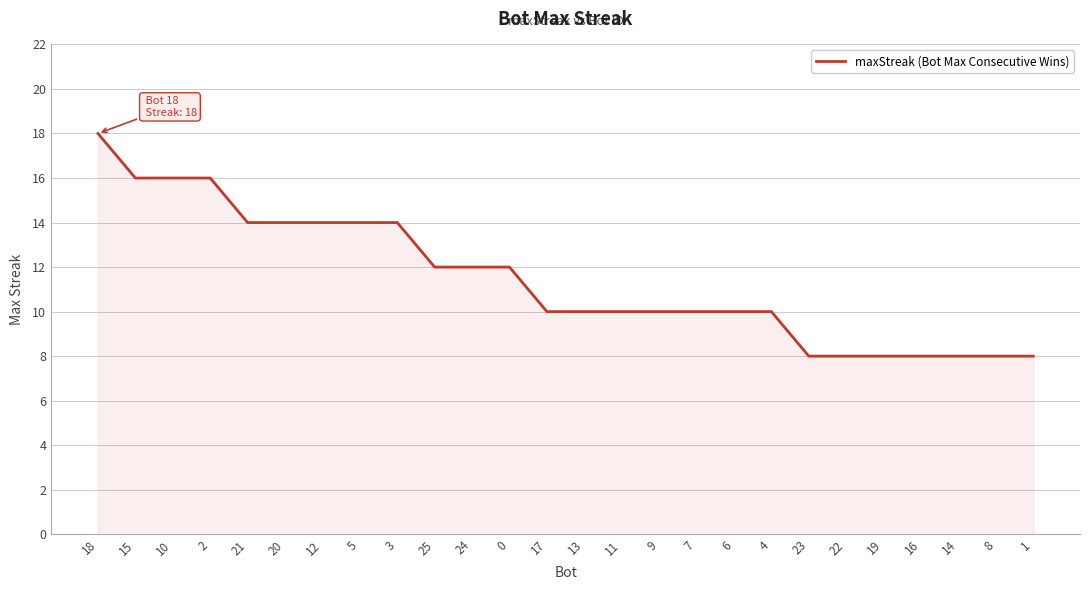

True or false: the data shows 24 at 20.

False